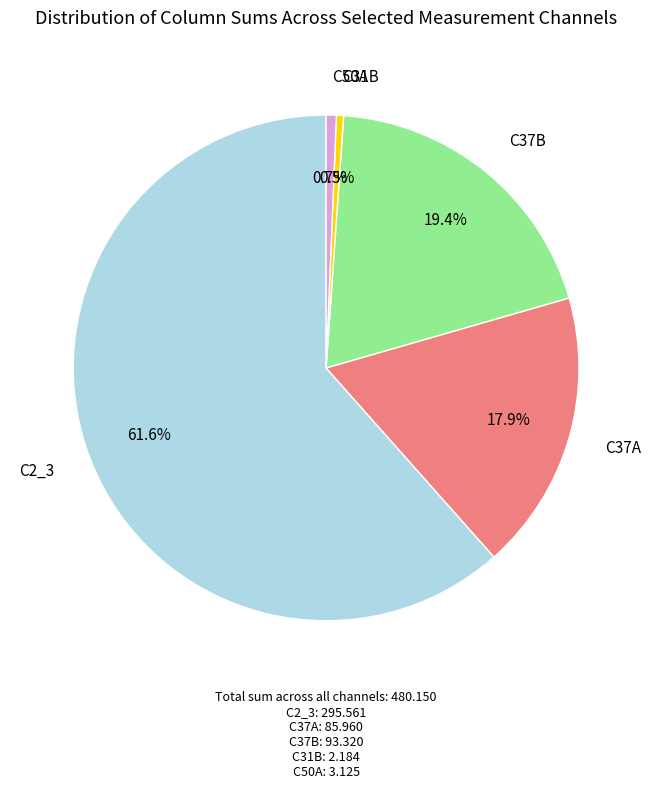

How many slices are in this pie chart?

5